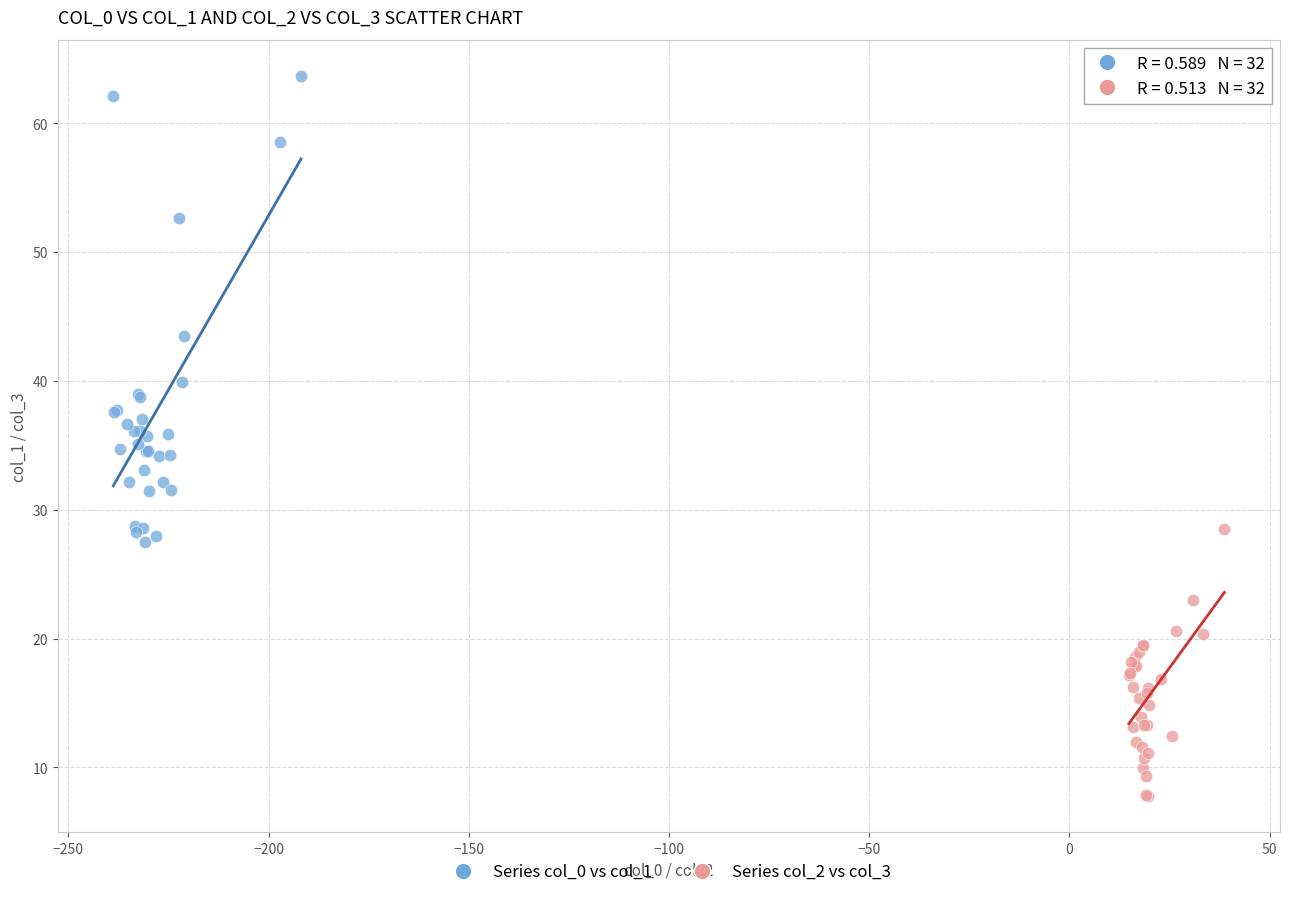

Which series has the widest spread of Y values?

Series col_0 vs col_1